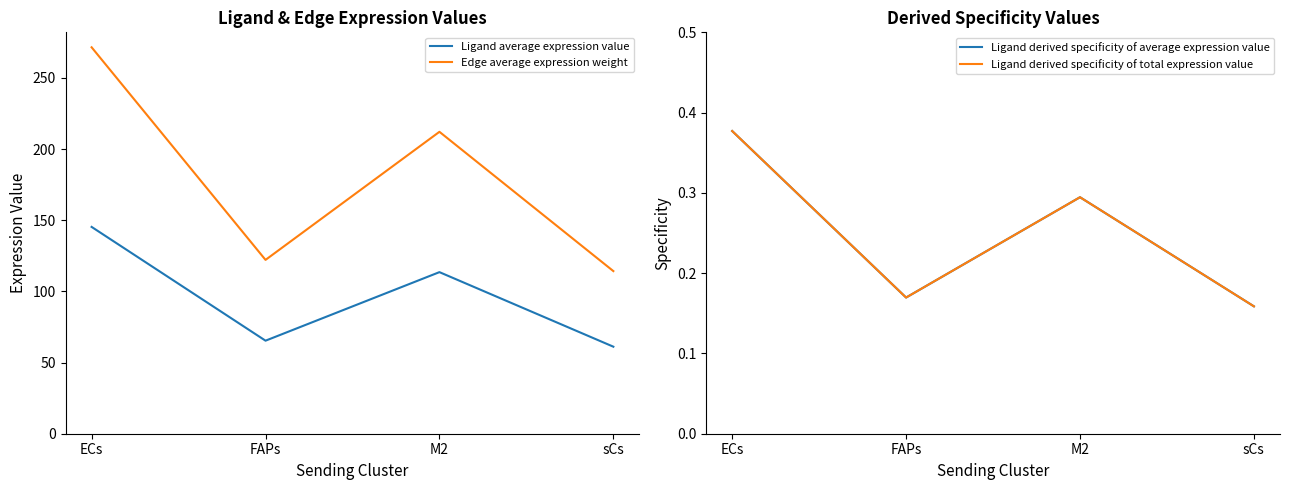

Reading left to right, what are all the values shown in this chart?

Ligand average expression value: ECs=145.3	FAPs=65.4	M2=113.6	sCs=61.2
Edge average expression weight: ECs=271.6	FAPs=122.2	M2=212.2	sCs=114.3
Ligand derived specificity of average expression value: ECs=0.4	FAPs=0.2	M2=0.3	sCs=0.2
Ligand derived specificity of total expression value: ECs=0.4	FAPs=0.2	M2=0.3	sCs=0.2